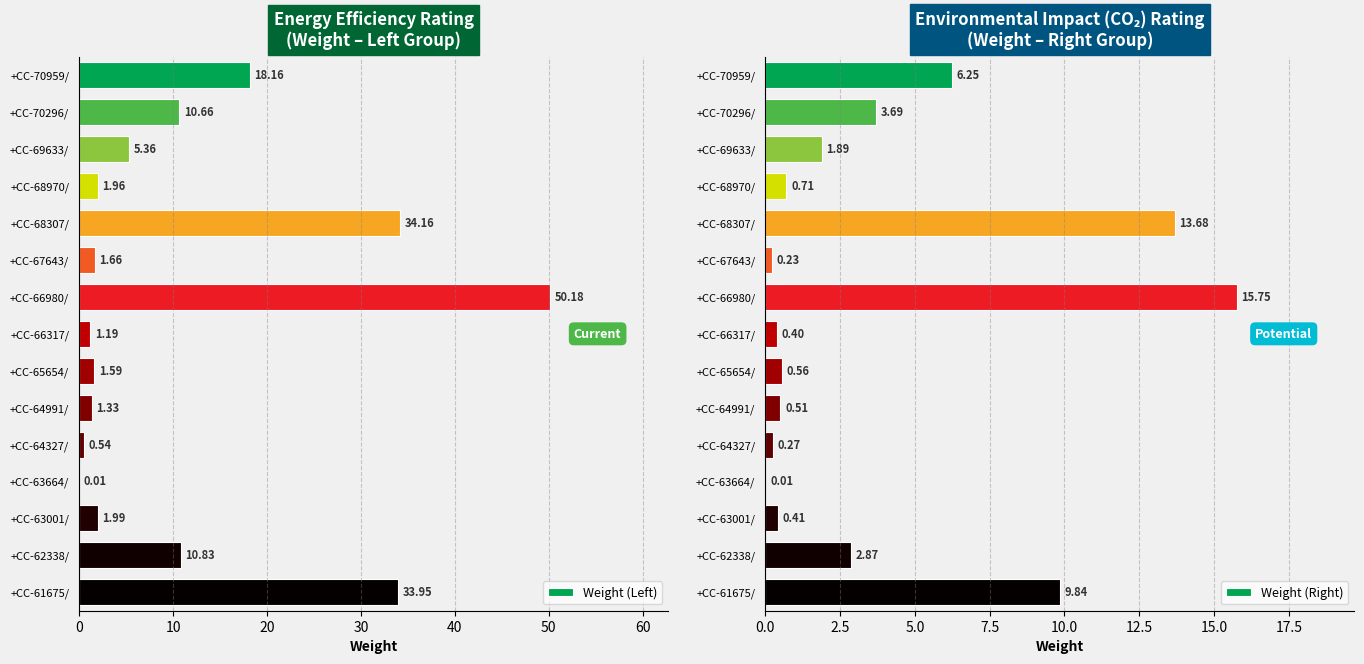

What is the sum of the Weight (Right) values at +CC-66317/ and +CC-69633/?

2.3